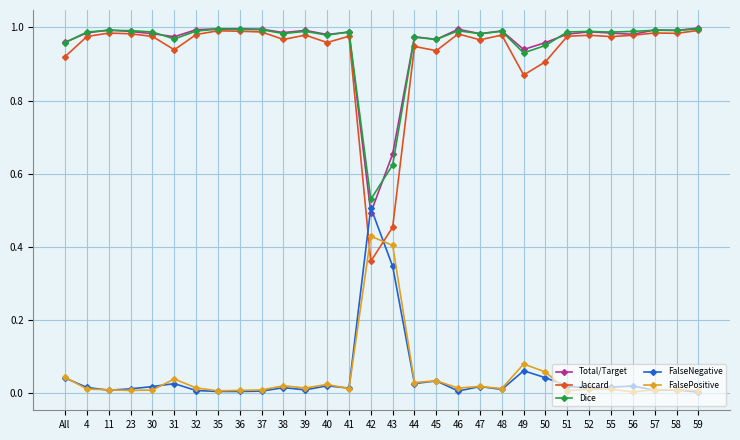

After their last crossing, which series has the higher values: Jaccard or FalsePositive?

Jaccard